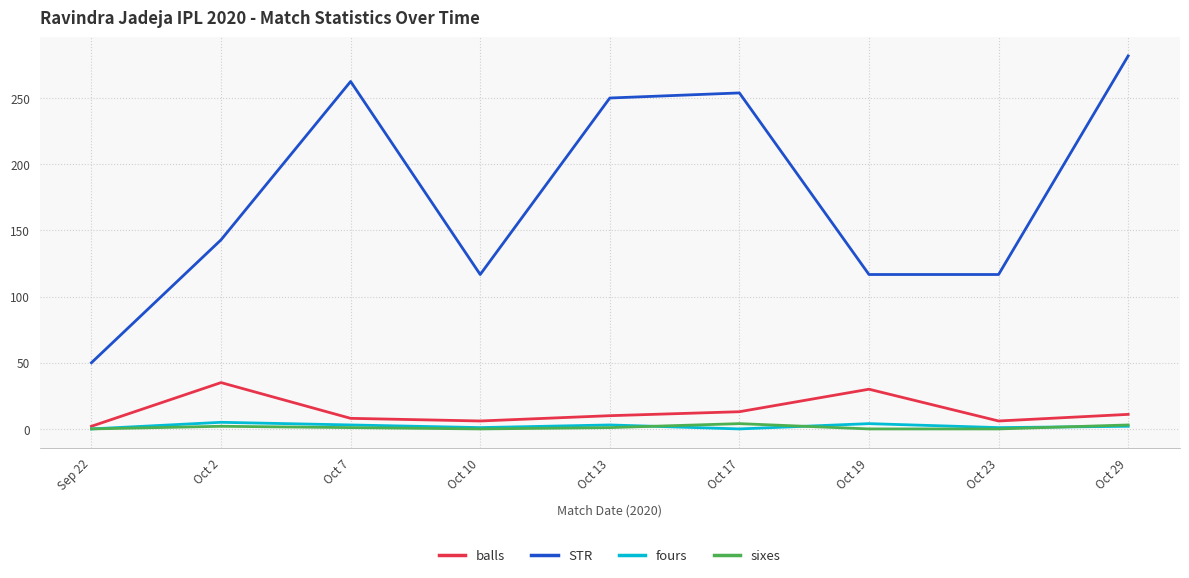

Which series has the largest total across all categories?

STR